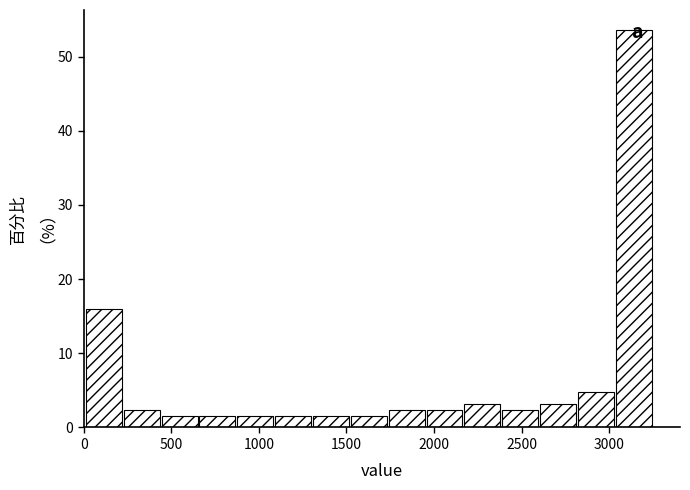

Reading left to right, transcribe this chart: for each bar, give the range it covers on the x-axis and its height. Neither the bar edges nor the heights are printed on the chart, so give them approximately, as read against the axes.

0 to 250: 16
250 to 450: 2
450 to 650: 2
650 to 900: 2
900 to 1100: 2
1100 to 1300: 2
1300 to 1550: 2
1550 to 1750: 2
1750 to 1950: 2
1950 to 2150: 2
2150 to 2400: 3
2400 to 2600: 2
2600 to 2800: 3
2800 to 3050: 5
3050 to 3250: 54